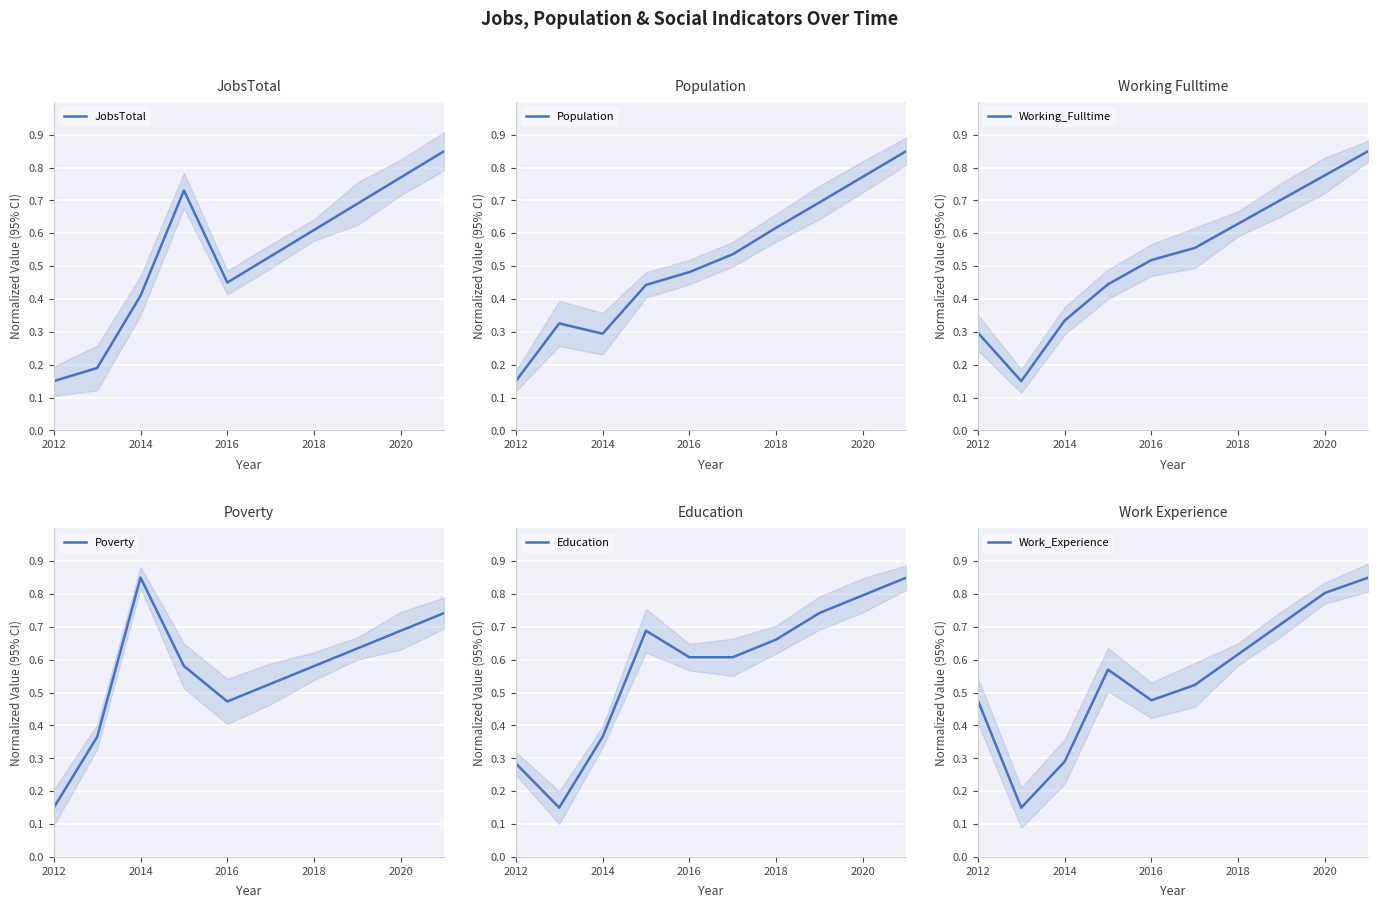

Where is JobsTotal nearest to the value 0?

2012